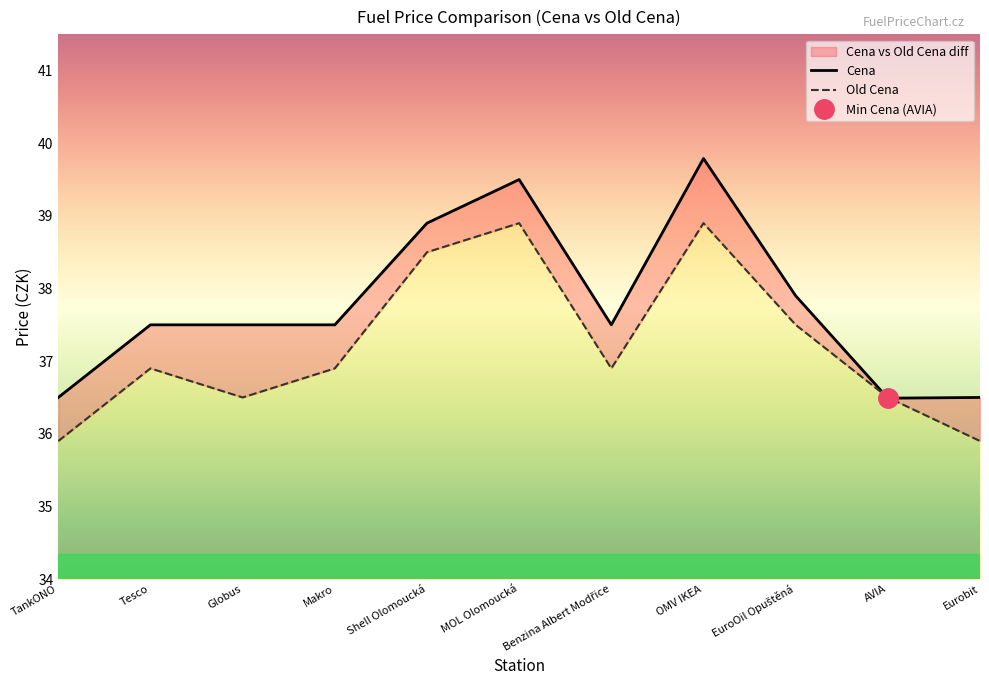

What is the greatest value displayed?

39.8